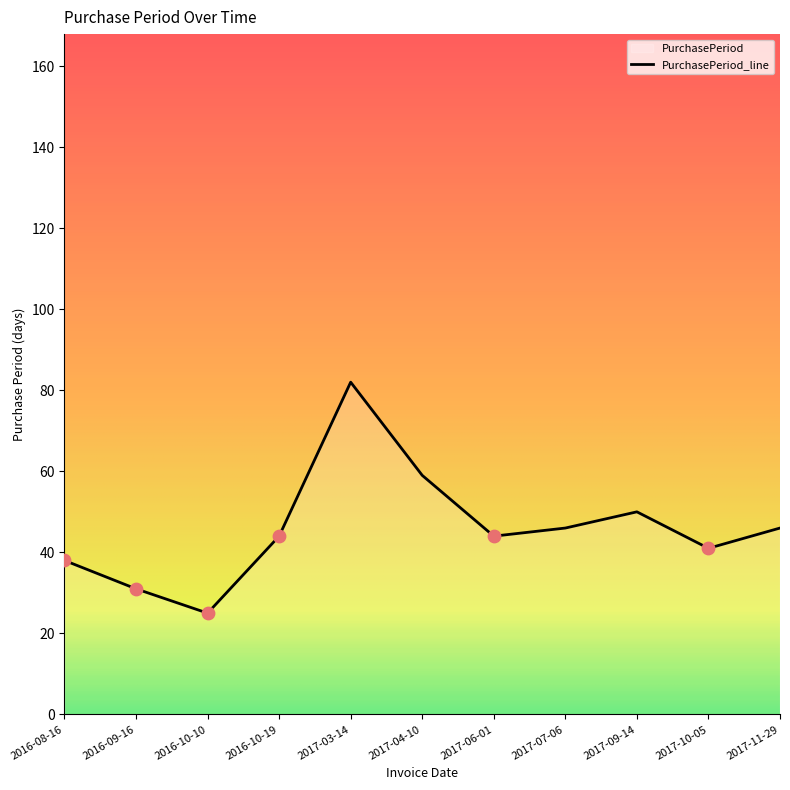

What is the ratio of the value at 2017-03-14 to the value at 2017-07-06?

1.8